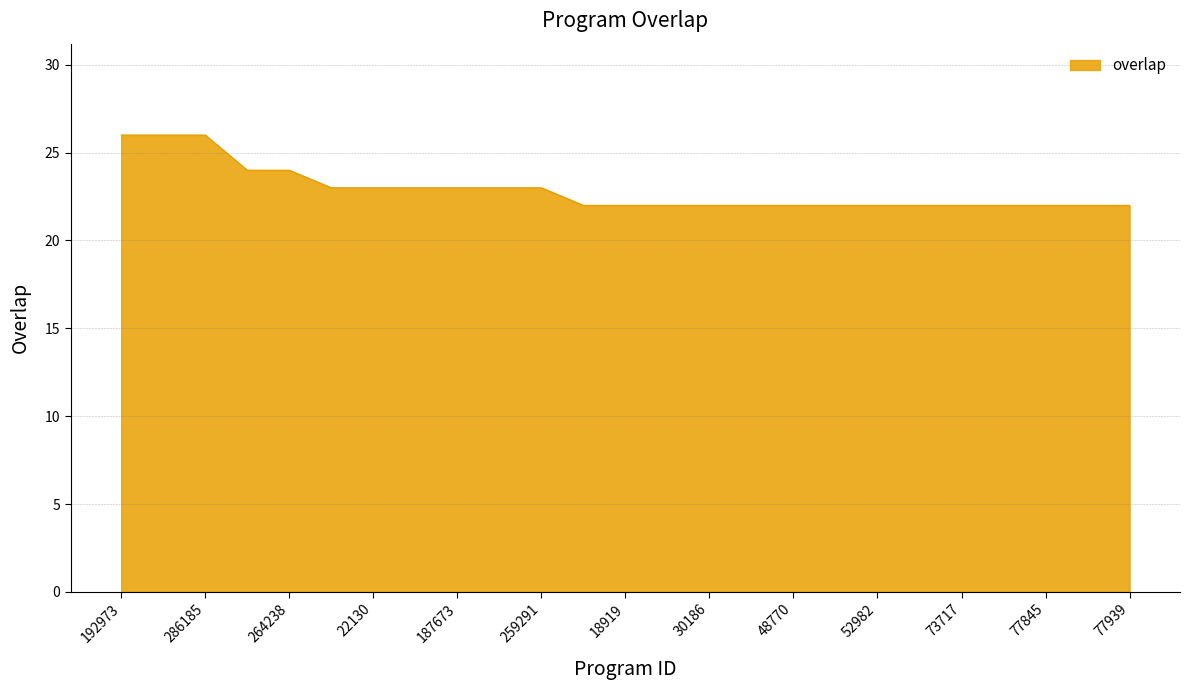

Count the number of data series in this chart.

1